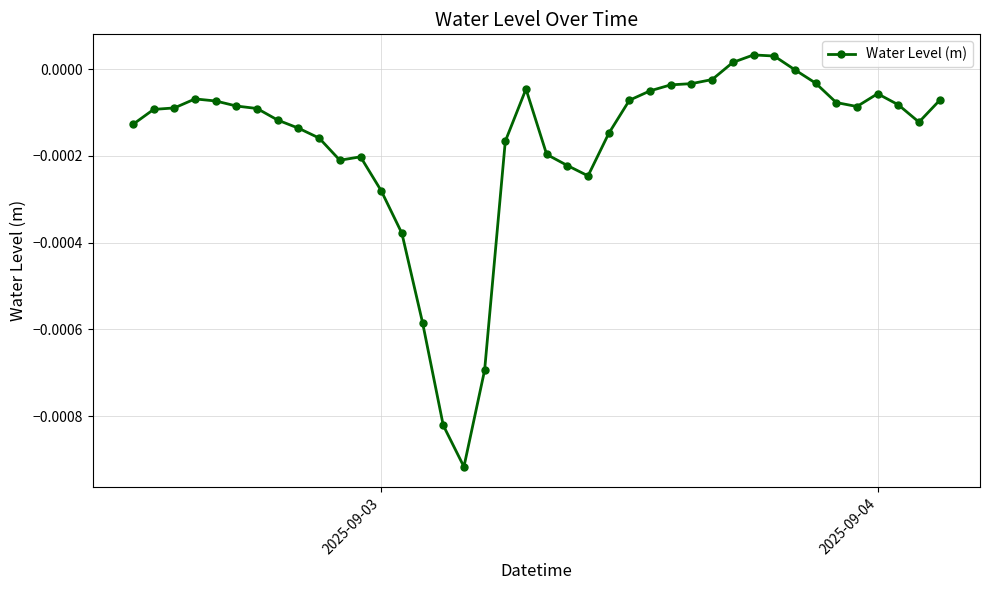

True or false: there are more than 0 points higher than both neighbors.

True